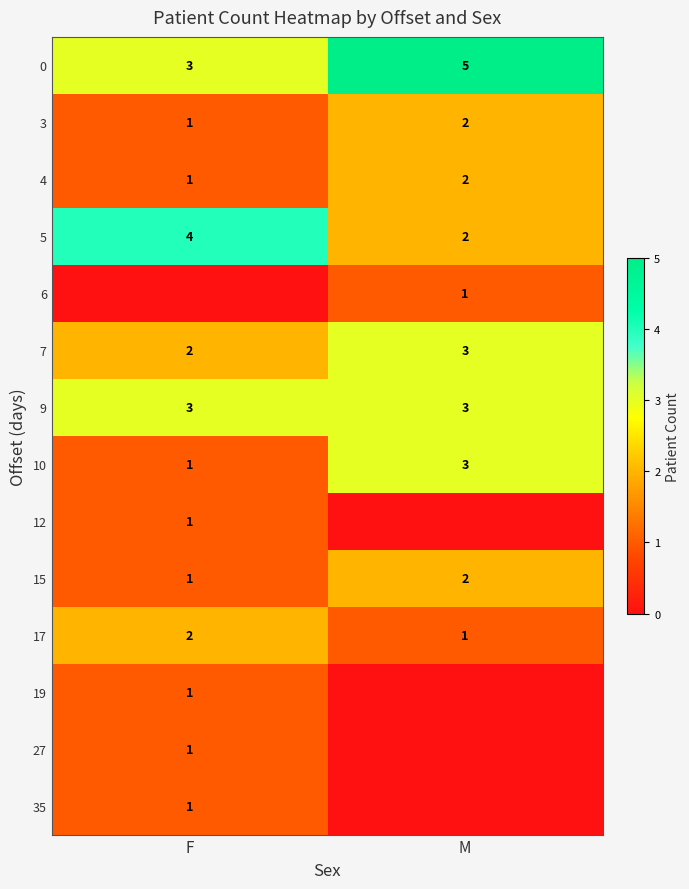

The value of 17 at F is 1. True or false?

False